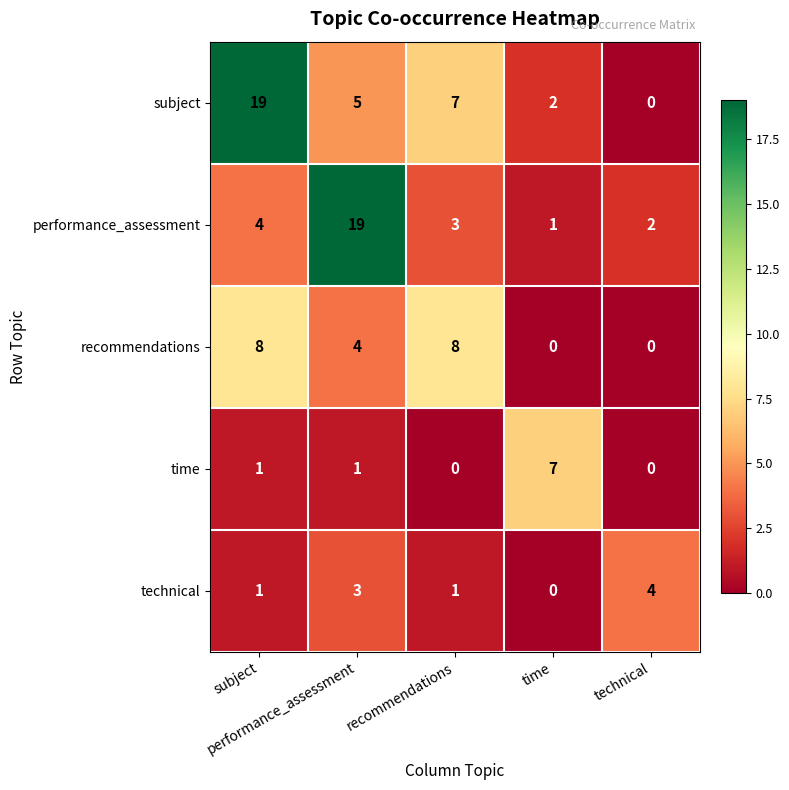

What is the maximum value shown in the chart?

19